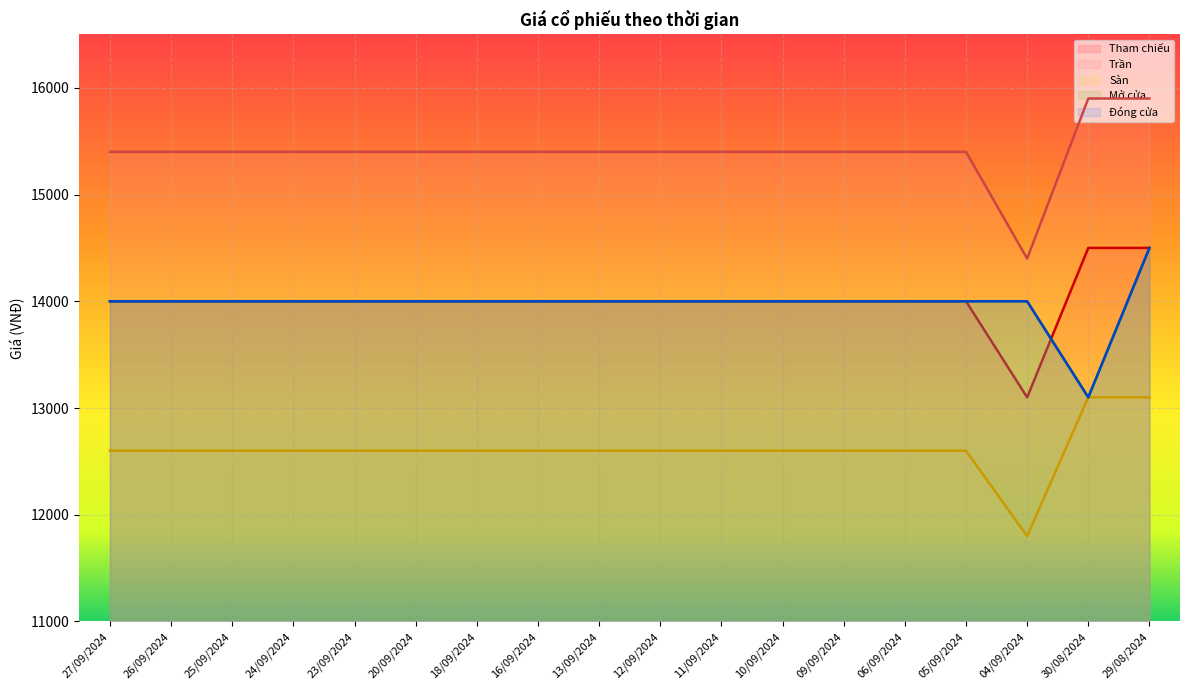

Is it true that Mở cửa equals 14000 at 24/09/2024?

True